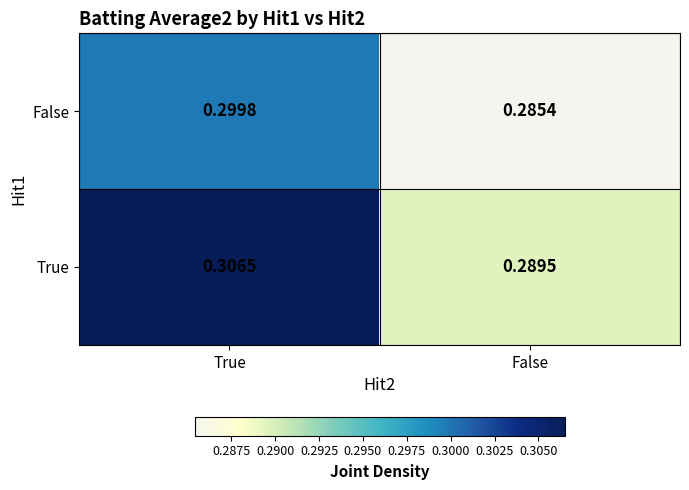

Which series has the widest spread of values?

True